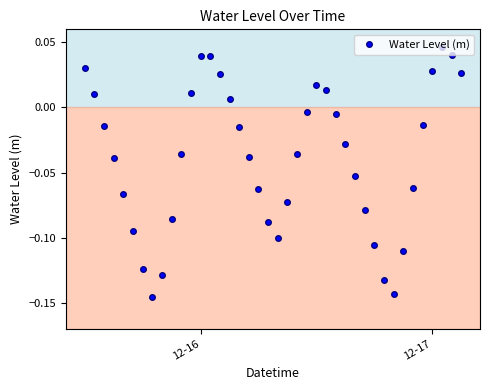

True or false: there are more than 1 points higher than both neighbors.

True